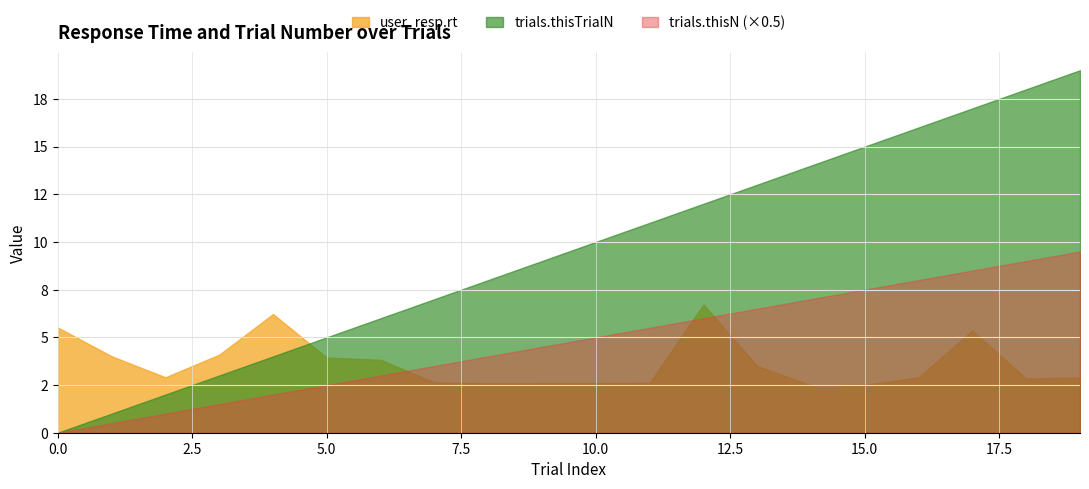

Rank the categories by user_resp.rt value from lowest to highest.

14, 15, 8, 9, 10, 11, 7, 18, 19, 2, 16, 13, 6, 5, 1, 3, 17, 0, 4, 12